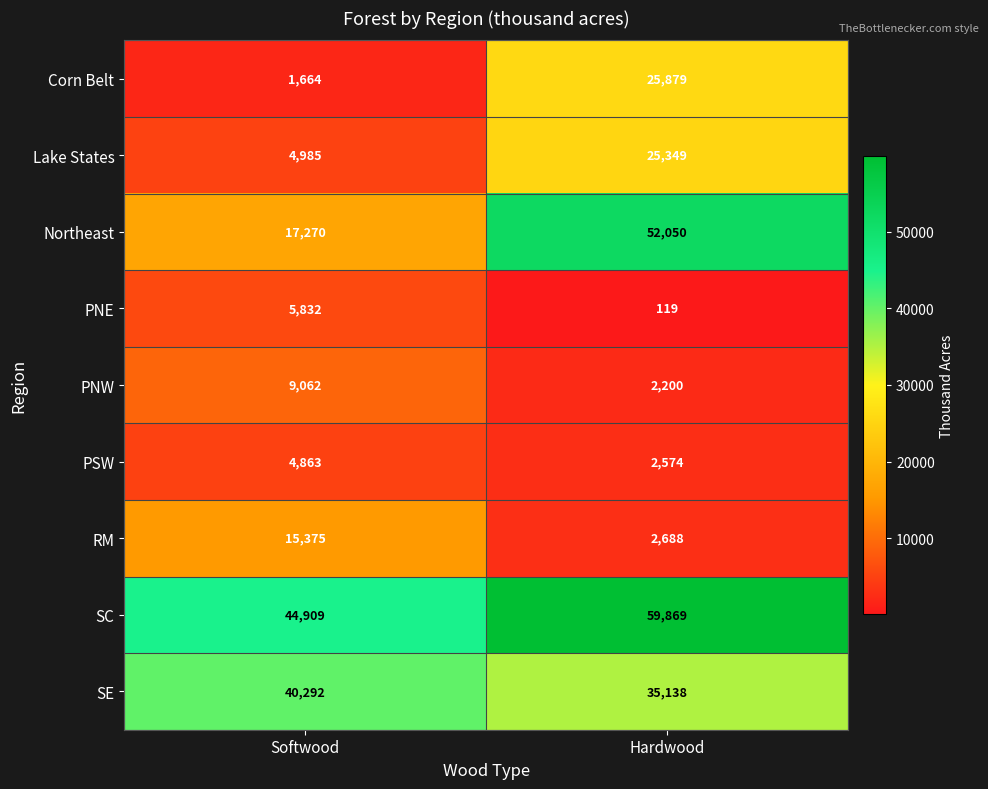

Which series changed the most between Softwood and Hardwood?

Northeast